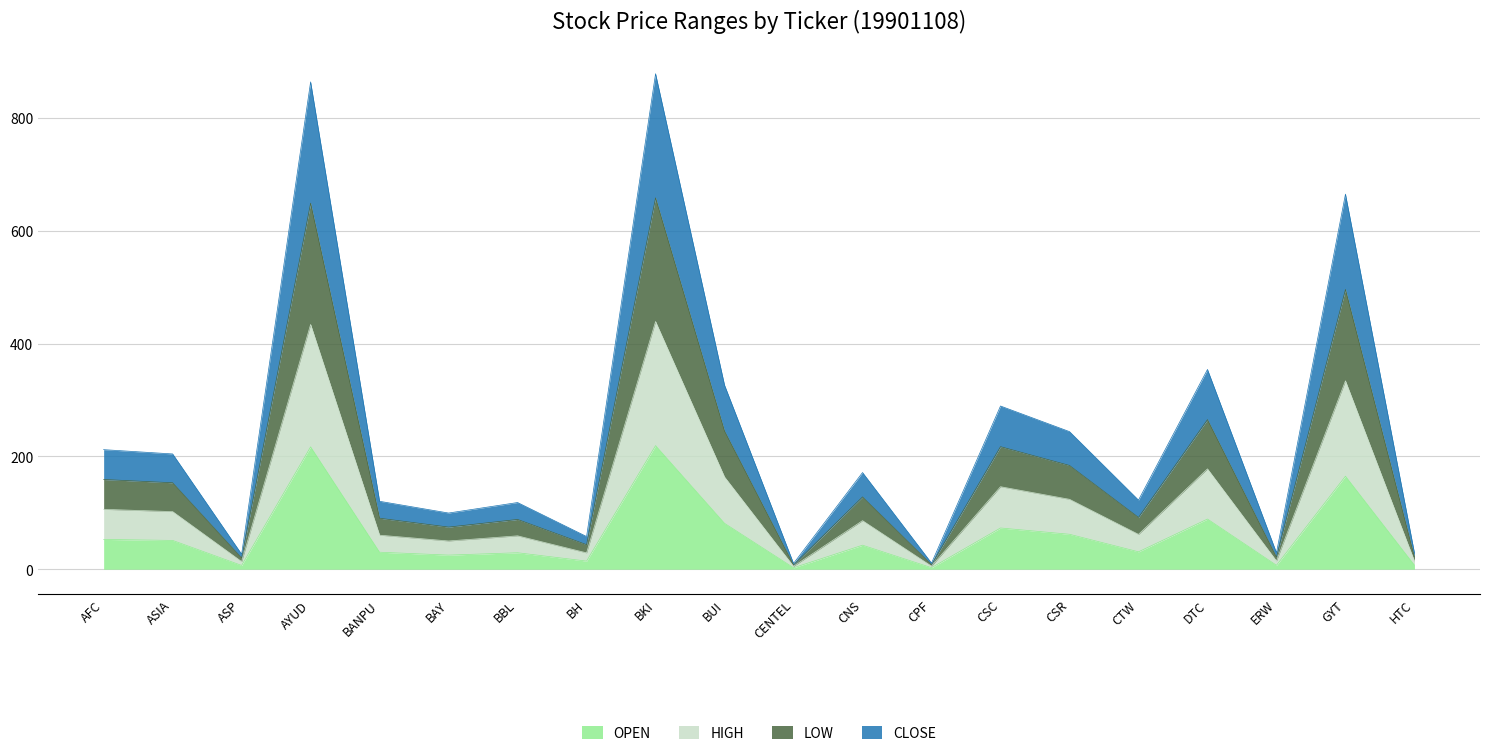

Reading left to right, extract all data points from this chart.

OPEN: AFC=52.9	ASIA=51.1	ASP=6.8	AYUD=217.0	BANPU=30.2	BAY=25.1	BBL=29.2	BH=14.5	BKI=219.2	BUI=81.4	CENTEL=2.6	CNS=42.6	CPF=2.7	CSC=73.2	CSR=62.0	CTW=30.9	DTC=89.0	ERW=7.0	GYT=165.0	HTC=7.2
HIGH: AFC=106.2	ASIA=102.2	ASP=13.6	AYUD=434.0	BANPU=60.4	BAY=50.1	BBL=59.2	BH=29.1	BKI=439.2	BUI=163.6	CENTEL=5.3	CNS=86.2	CPF=5.5	CSC=146.3	CSR=124.0	CTW=61.8	DTC=178.0	ERW=14.8	GYT=334.0	HTC=14.4
LOW: AFC=159.1	ASIA=153.3	ASP=20.0	AYUD=649.0	BANPU=90.4	BAY=74.8	BBL=88.3	BH=43.6	BKI=658.4	BUI=245.0	CENTEL=7.8	CNS=128.2	CPF=8.2	CSC=217.3	CSR=184.0	CTW=91.9	DTC=265.2	ERW=21.5	GYT=496.0	HTC=21.6
CLOSE: AFC=212.0	ASIA=204.4	ASP=26.8	AYUD=864.0	BANPU=120.5	BAY=99.7	BBL=118.3	BH=58.0	BKI=878.4	BUI=326.3	CENTEL=10.4	CNS=171.4	CPF=10.9	CSC=289.4	CSR=244.0	CTW=122.6	DTC=354.2	ERW=29.3	GYT=665.0	HTC=28.8